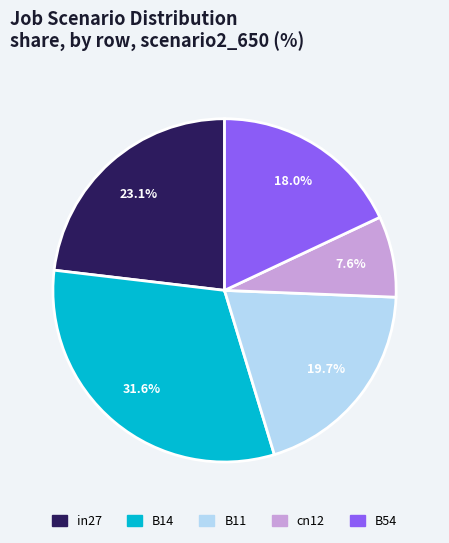

Which slice is the smallest?

cn12